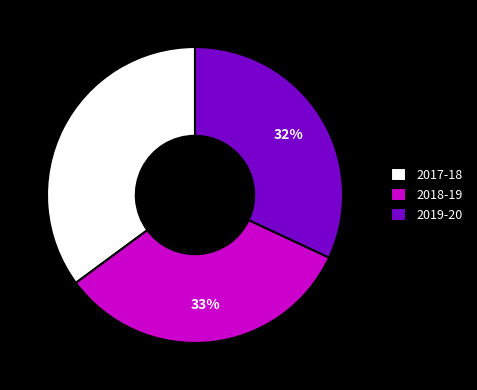

Which slice is the smallest?

2019-20